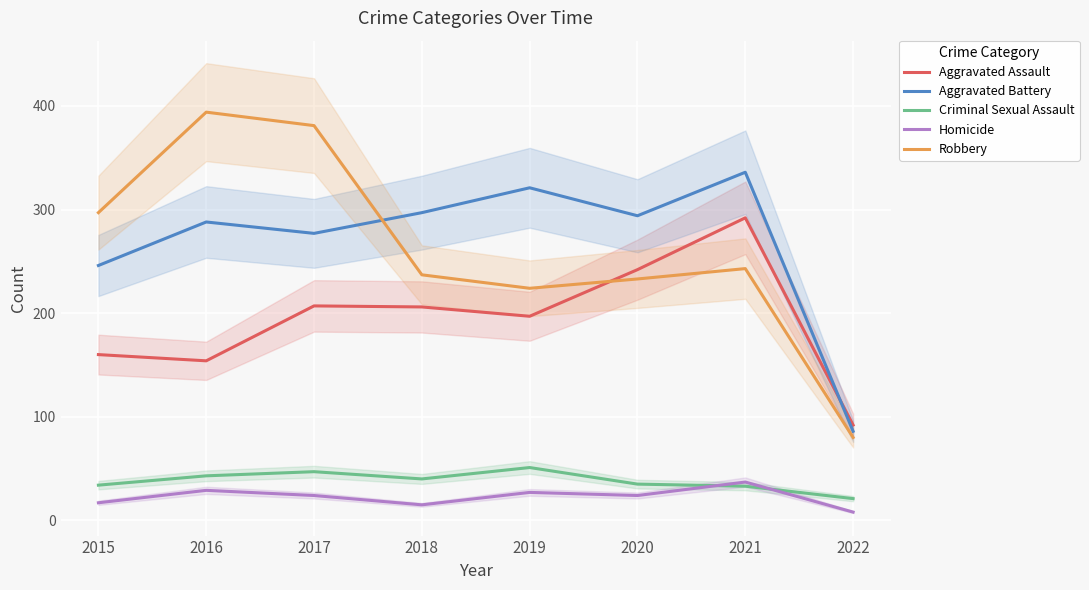

Between 2019 and 2015, which is larger?

2019